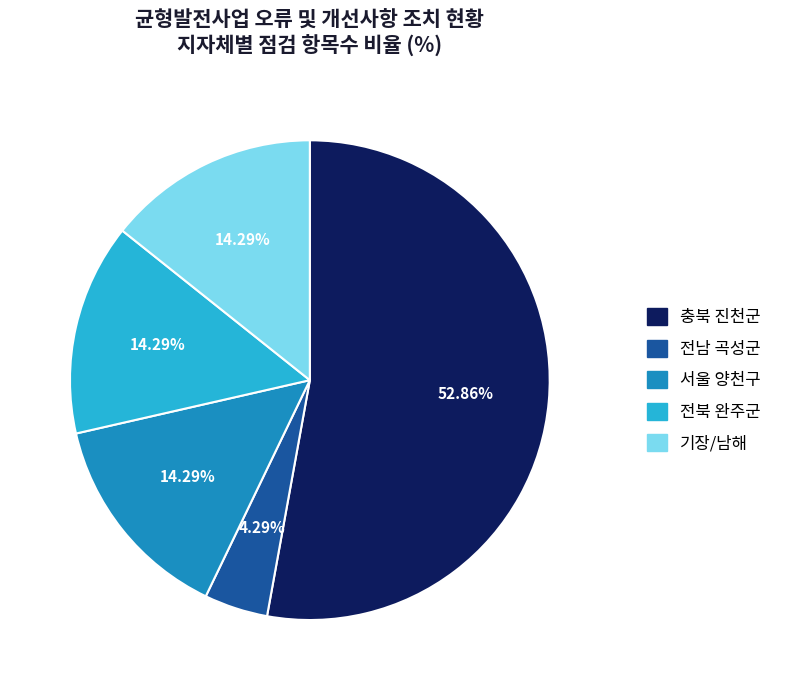

Does 기장/남해 account for over 50% of the chart?

No